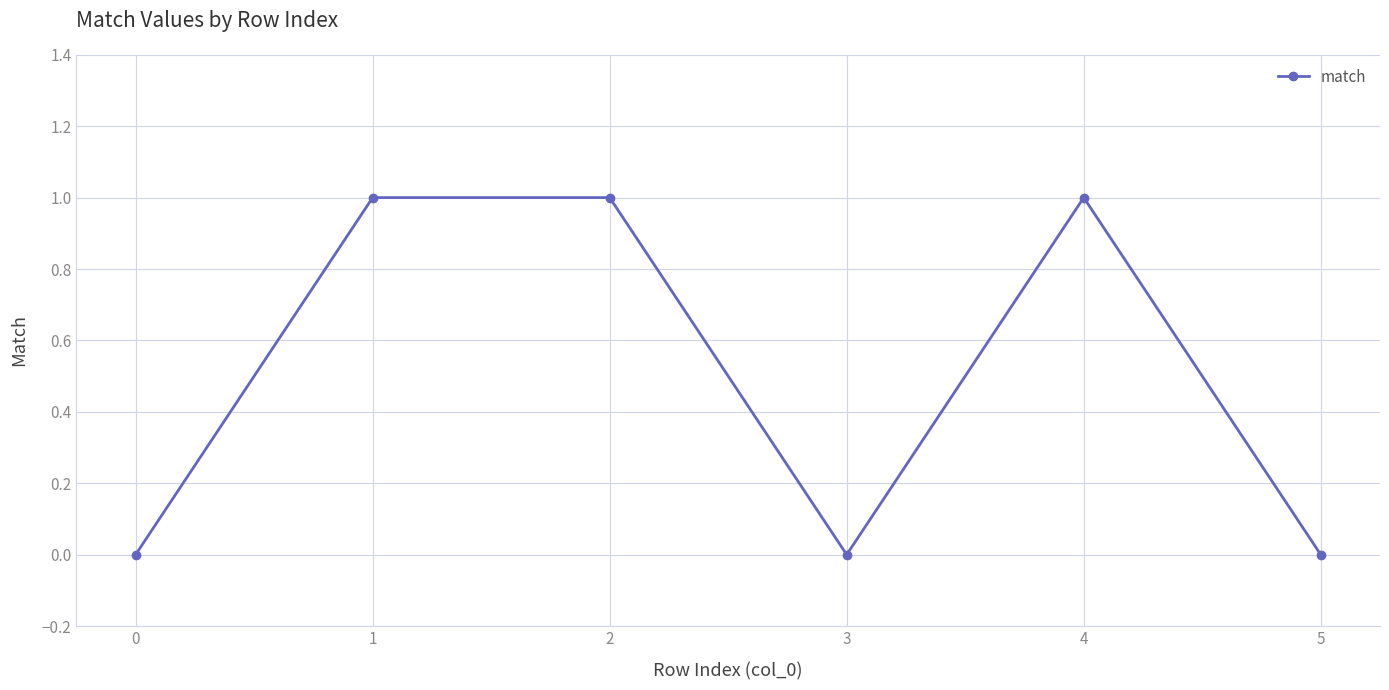

What is the change in value from 0 to 1?

+1